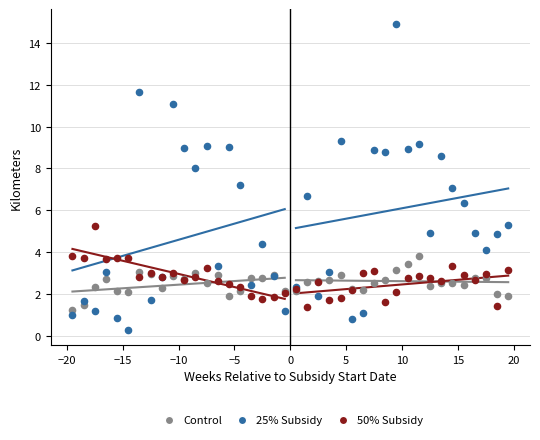

What are all the series names shown in the legend?

Control, 25% Subsidy, 50% Subsidy